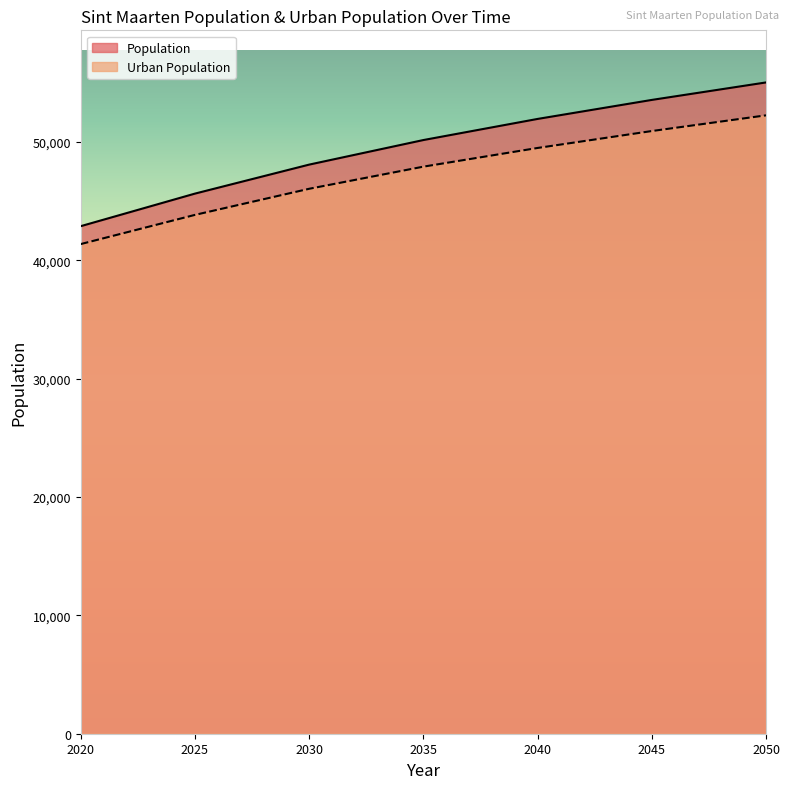

Where is Population nearest to the value 48946?

2030